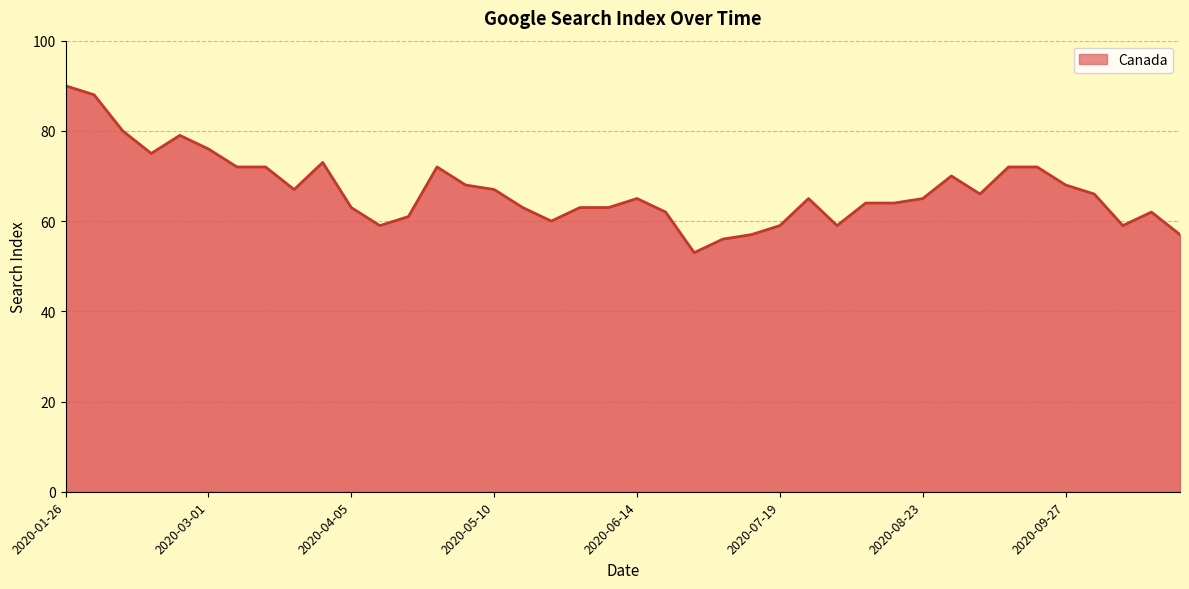

True or false: the data has more than 2 interior local peaks.

True